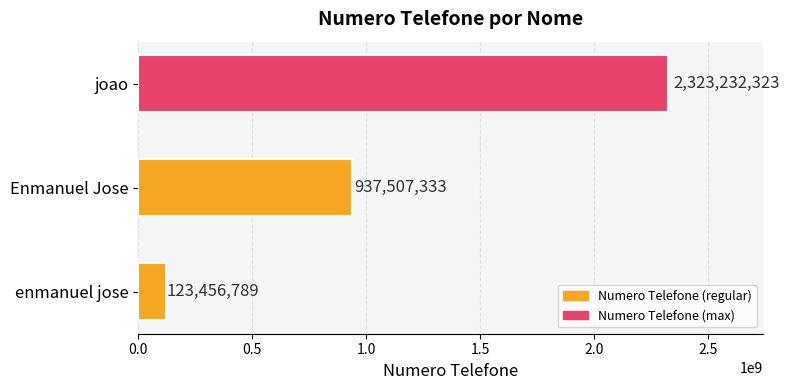

Reading top to bottom, transcribe all the data shown in this chart.

joao=2323232323	Enmanuel Jose=937507333	enmanuel jose=123456789